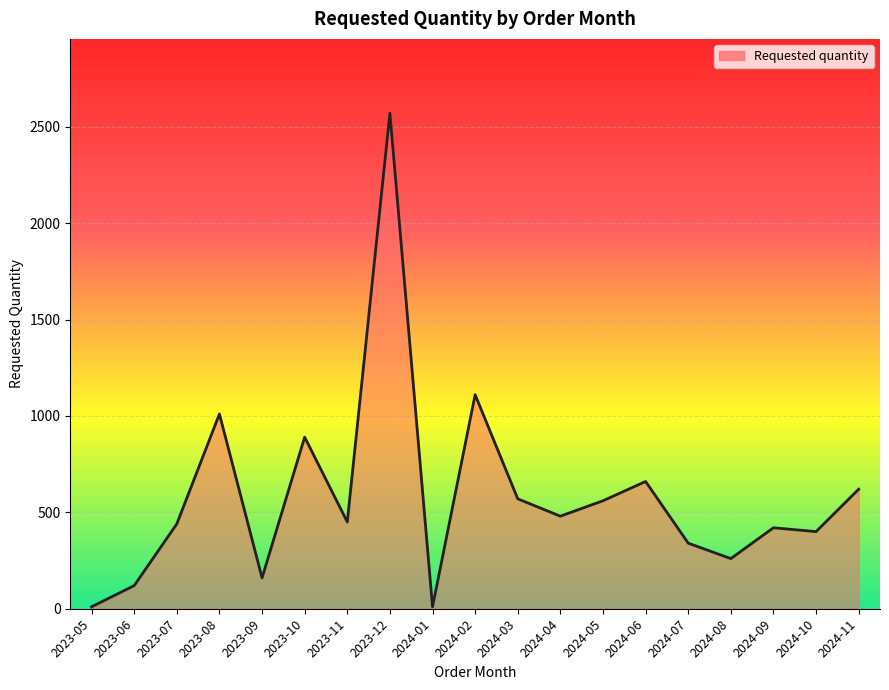

What is the sum of the values at 2024-08 and 2023-09?

420